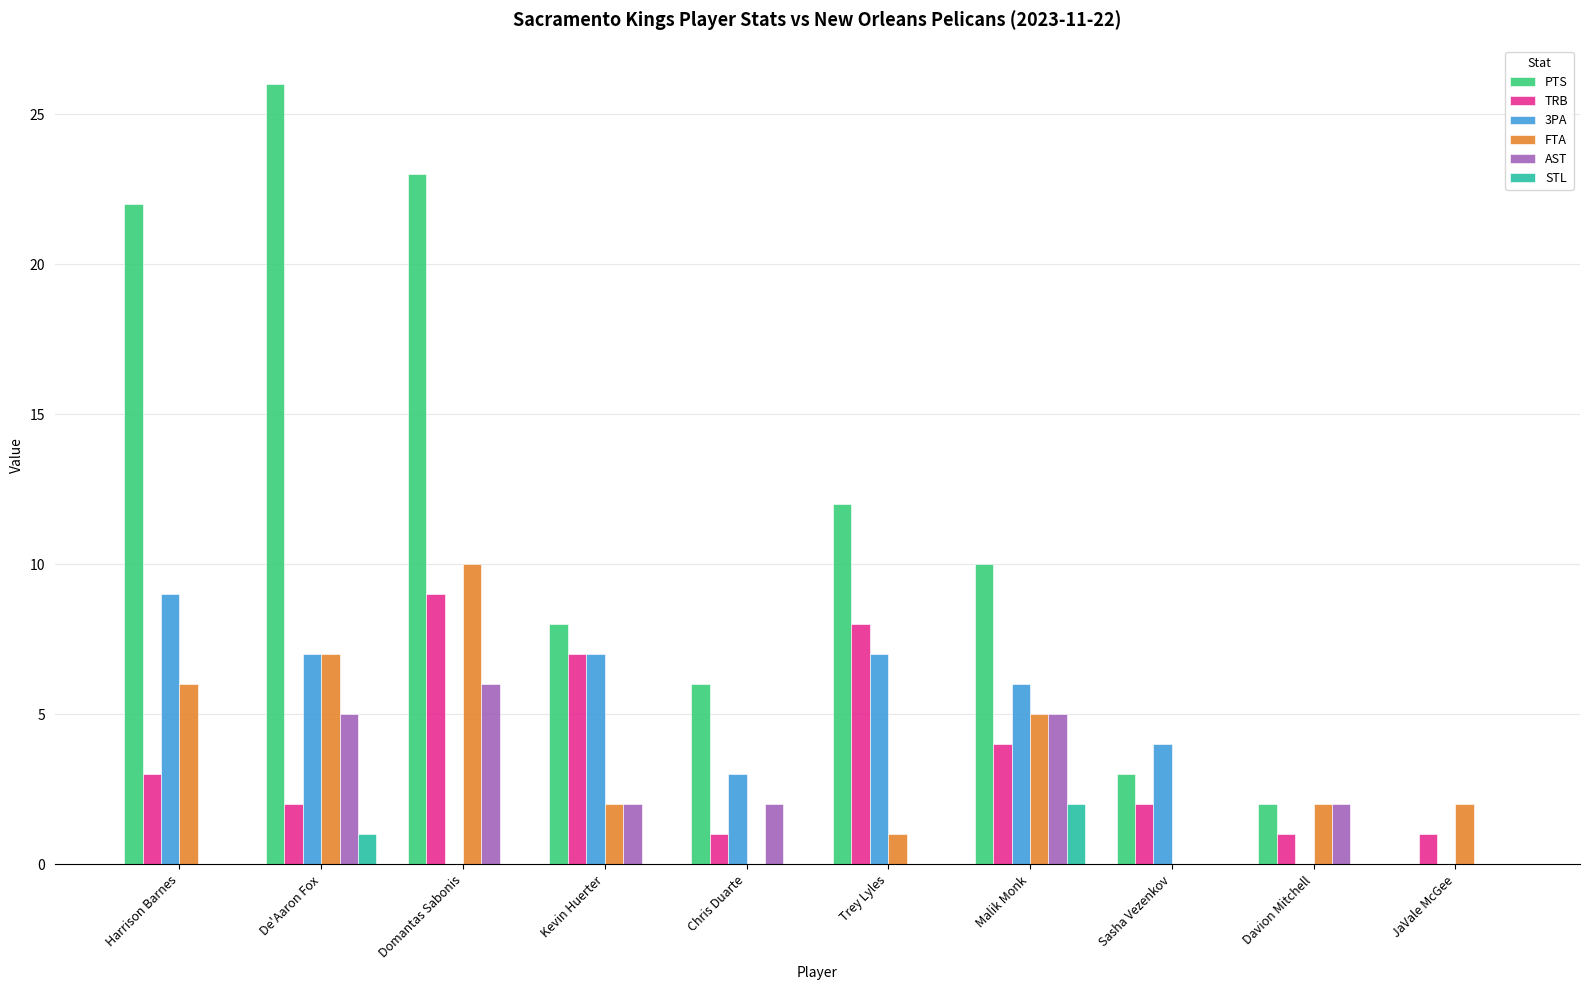

At which label does 3PA reach its peak?

Harrison Barnes